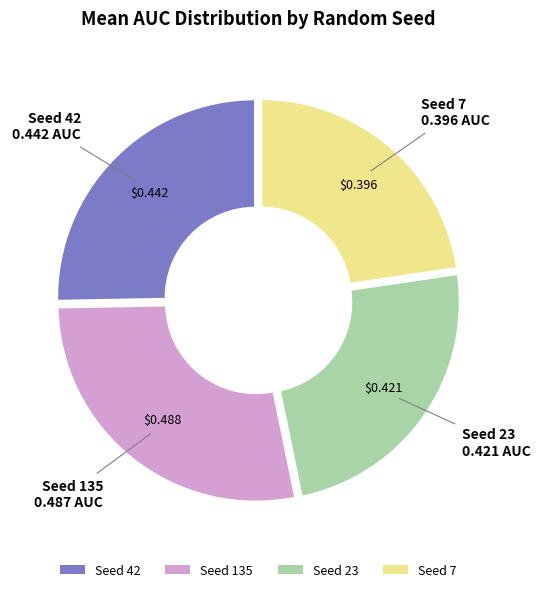

Rank the categories by value from highest to lowest.

Seed 135, Seed 42, Seed 23, Seed 7